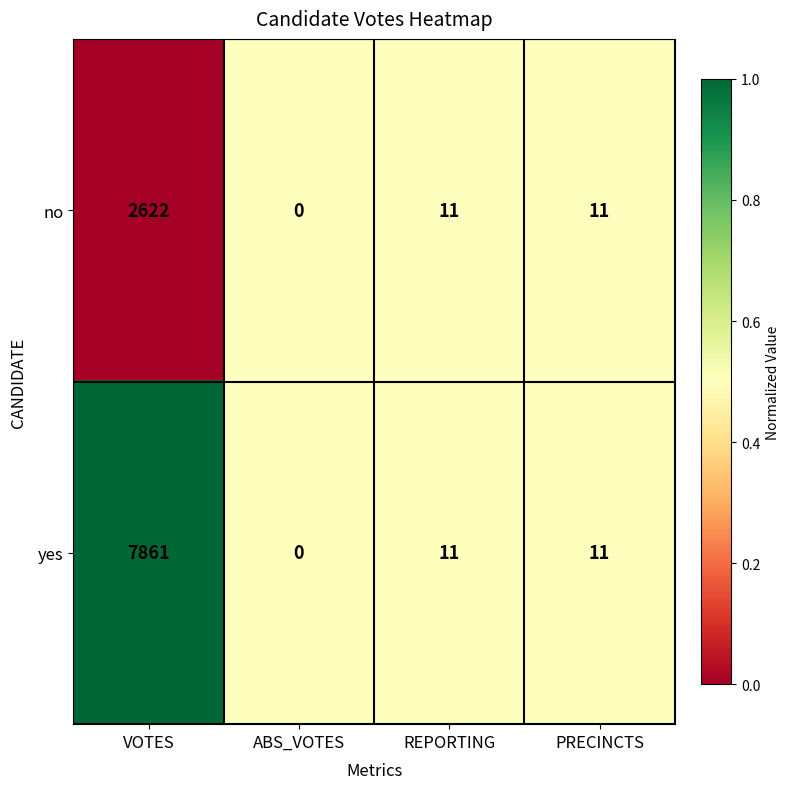

What is the difference between the second highest and minimum values in the yes series?

11